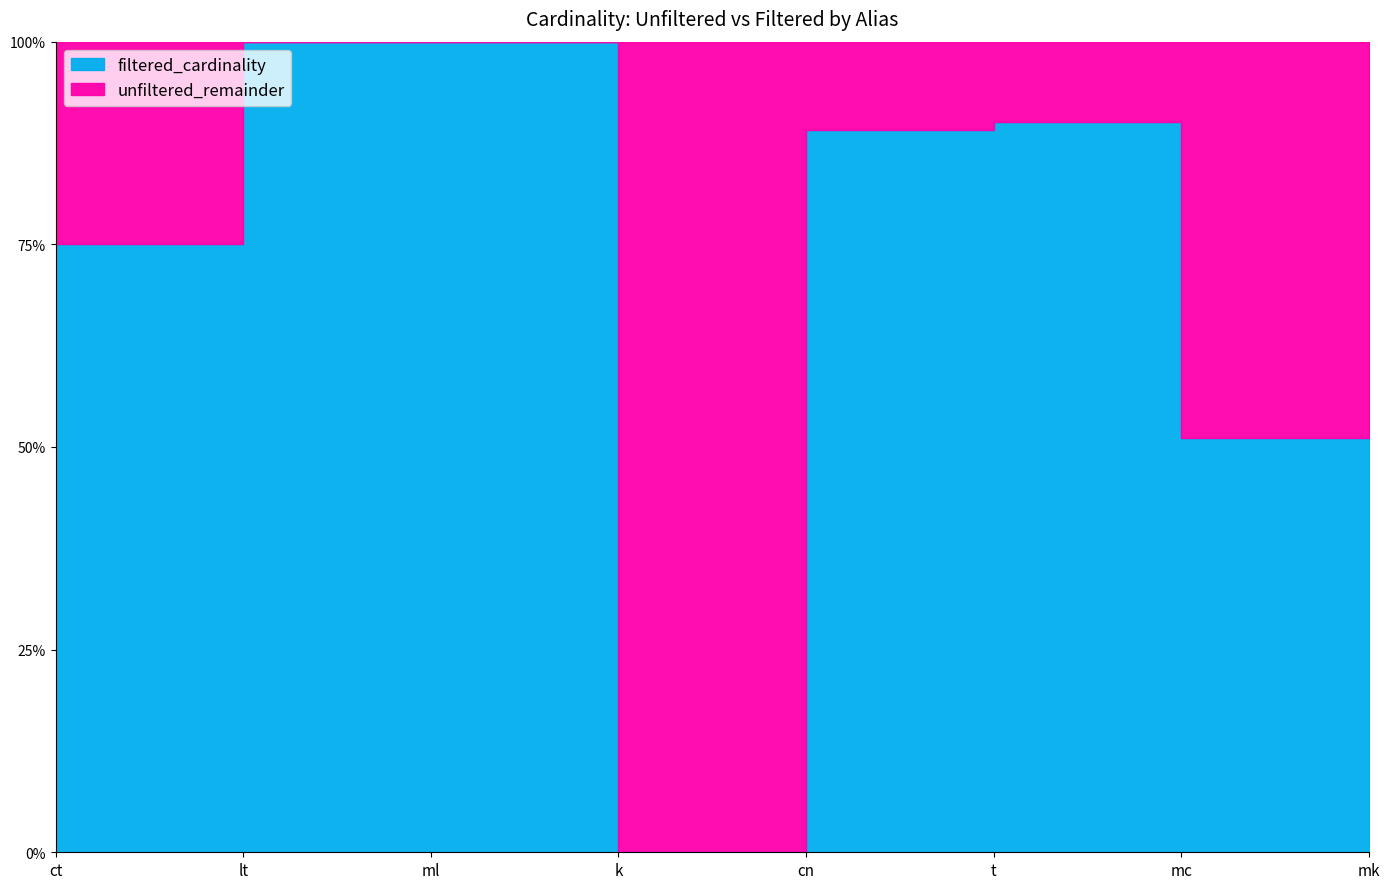

Reading right to left, extract all data points from this chart.

filtered_cardinality: t=2277633	ml=29997	mk=4523930	mc=1334396	lt=18	k=3	ct=3	cn=209484
unfiltered_cardinality: t=2528312	ml=29997	mk=4523930	mc=2609129	lt=18	k=134170	ct=4	cn=234997